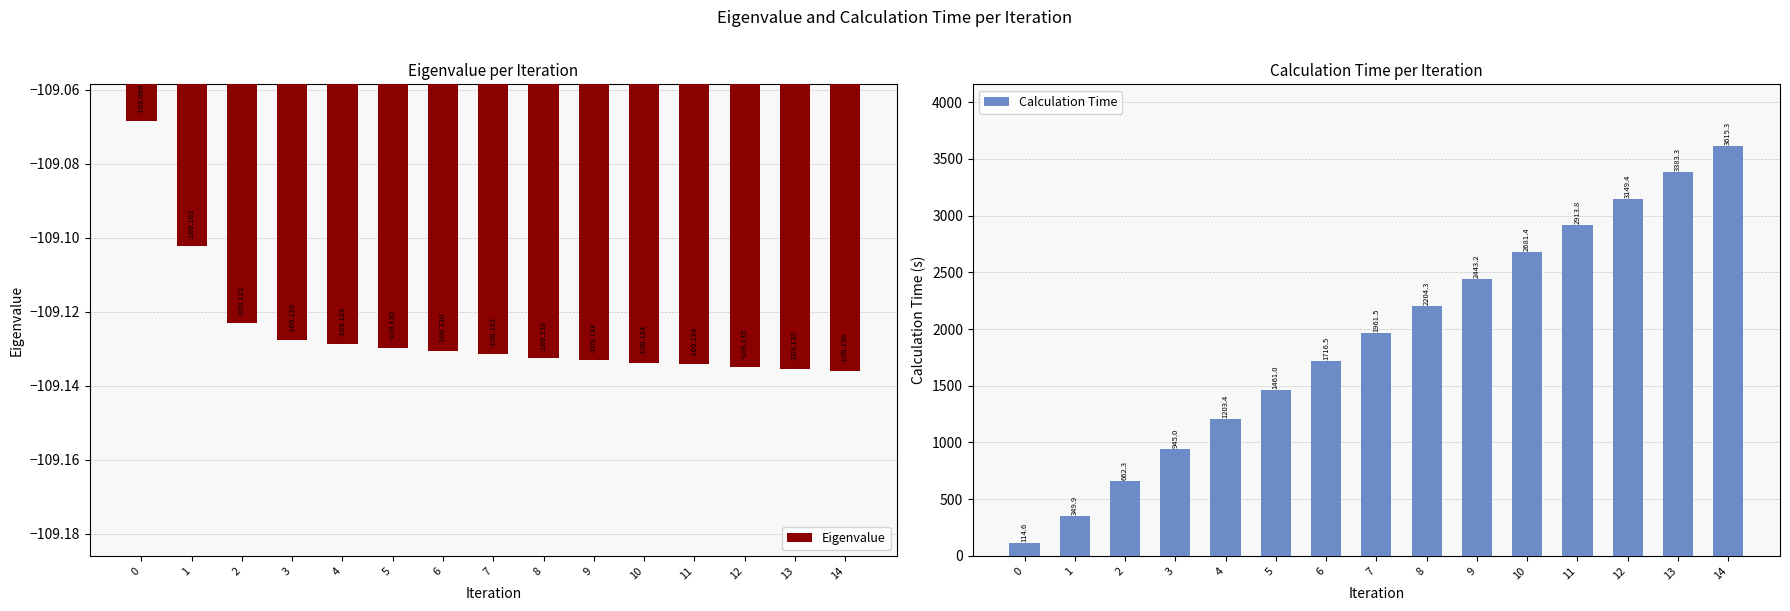

Reading left to right, extract all data points from this chart.

Eigenvalue: 0=-109.1	1=-109.1	2=-109.1	3=-109.1	4=-109.1	5=-109.1	6=-109.1	7=-109.1	8=-109.1	9=-109.1	10=-109.1	11=-109.1	12=-109.1	13=-109.1	14=-109.1
Calculation Time: 0=114.6	1=349.9	2=662.3	3=945.0	4=1203.4	5=1461.0	6=1716.5	7=1961.5	8=2204.3	9=2443.2	10=2681.4	11=2913.8	12=3149.4	13=3383.3	14=3615.3